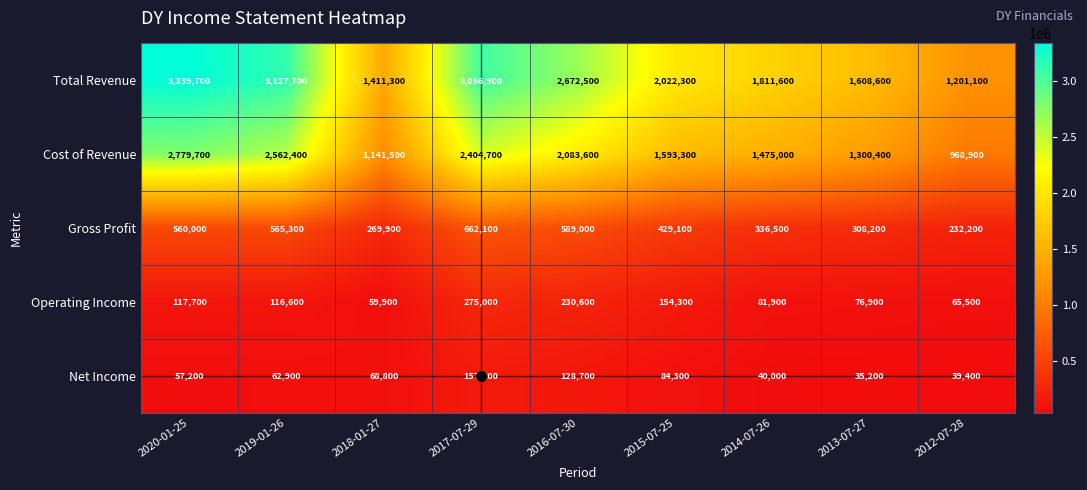

What is the spread (max minus min) of values at 2014-07-26?

1771600